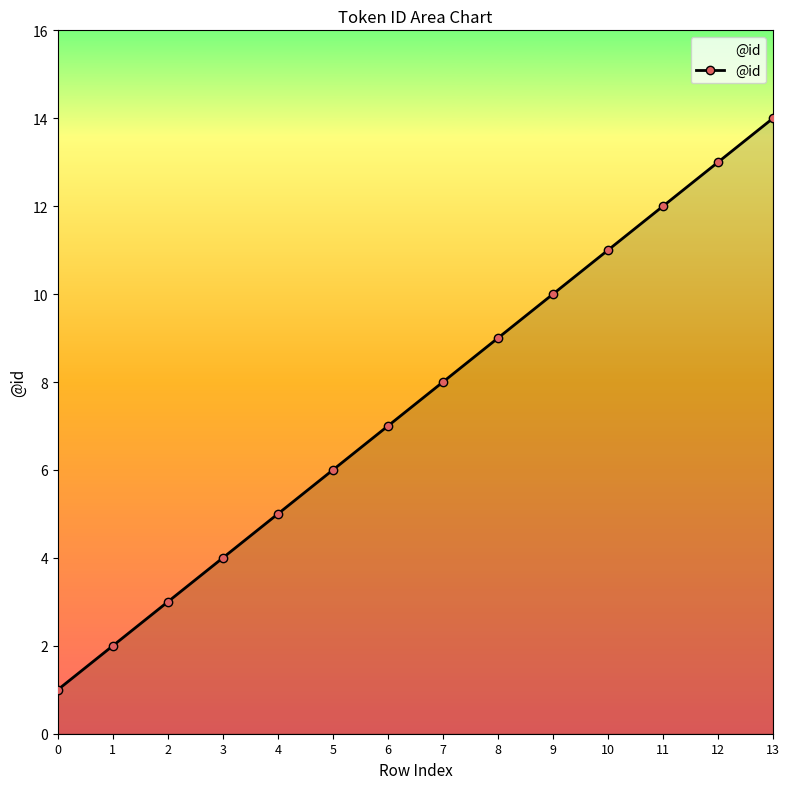

What is the value of the 2nd point from the left?

2